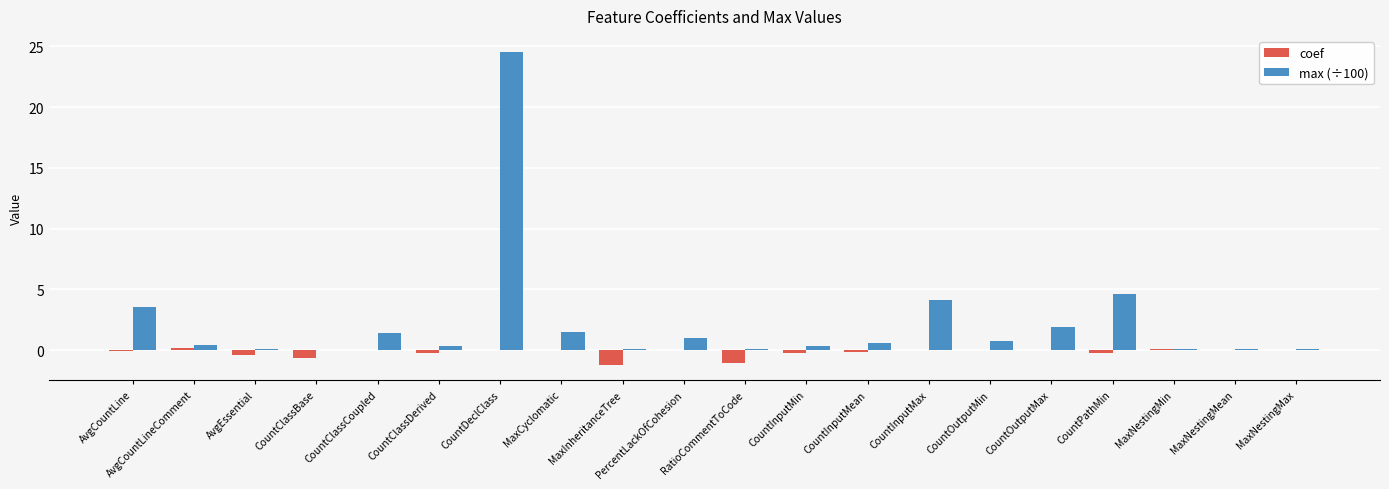

What is the greatest value displayed?

24.6